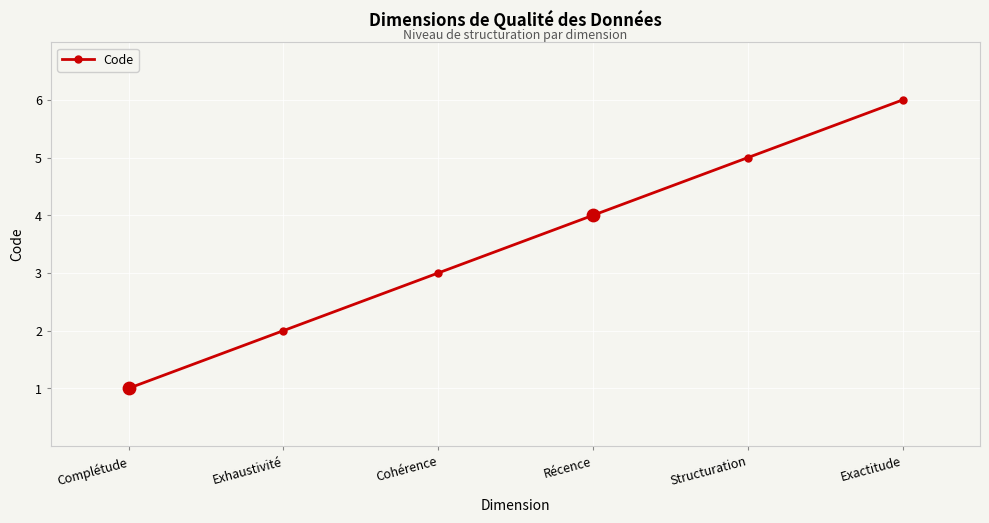

Which has a higher value, Structuration or Cohérence?

Structuration